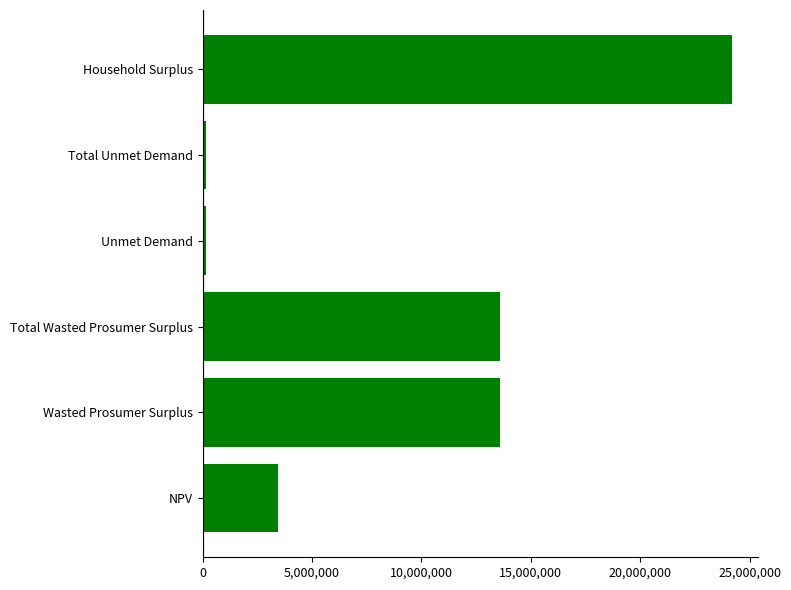

What is the ratio of the value at Total Wasted Prosumer Surplus to the value at NPV?

3.9